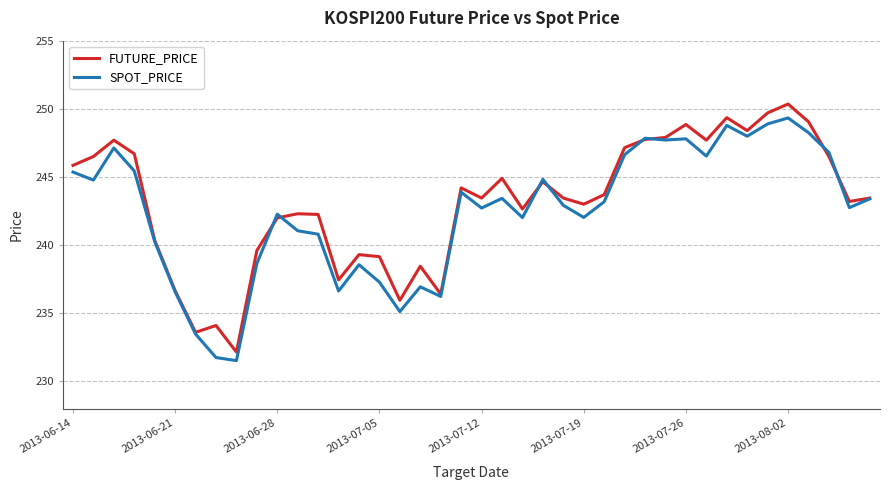

How many series are shown in this chart?

2